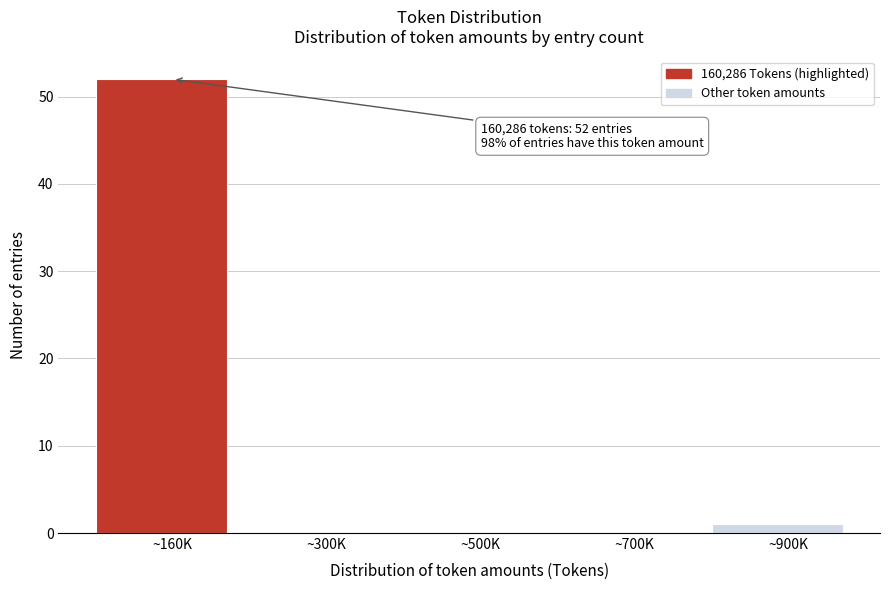

Reading left to right, extract all data points from this chart.

~160K=52	~300K=0	~500K=0	~700K=0	~900K=1